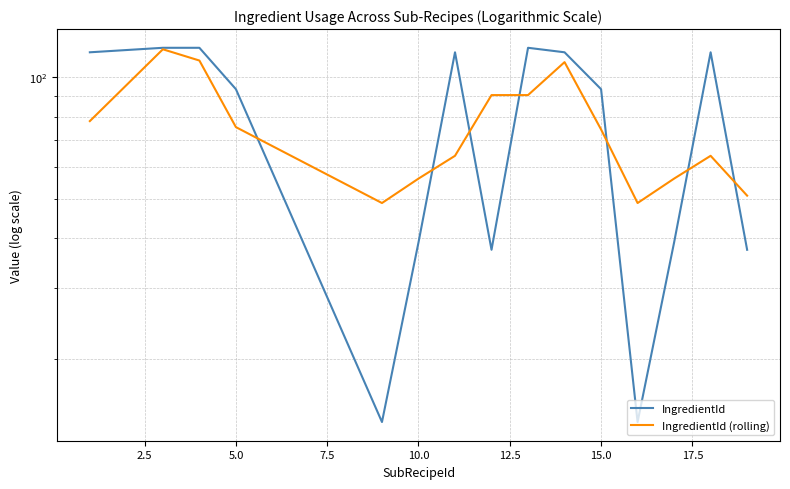

List the series in order of their peak value, highest first.

IngredientId, IngredientId (rolling)